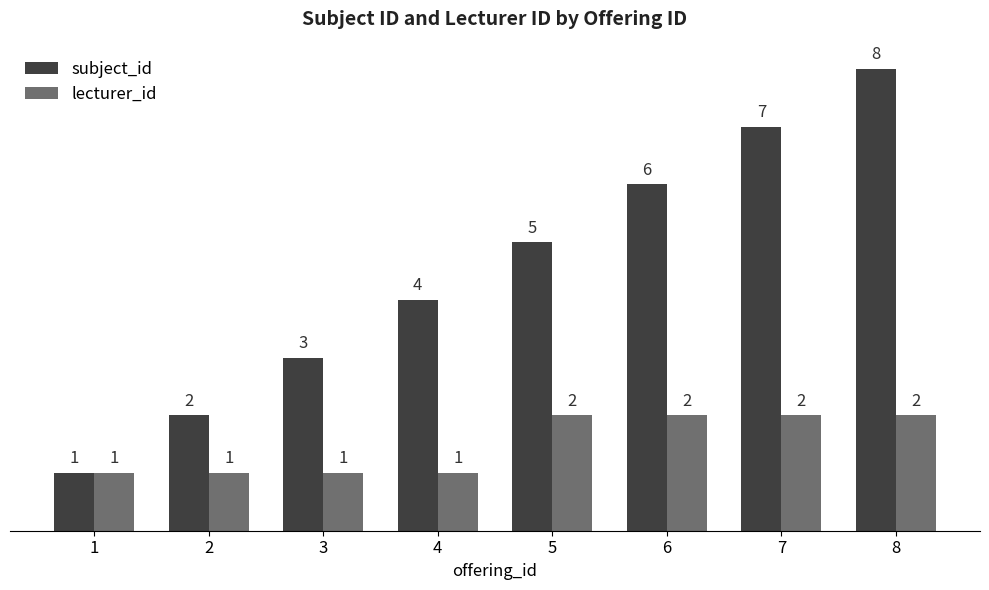

What is the sum of the subject_id values at 1 and 4?

5